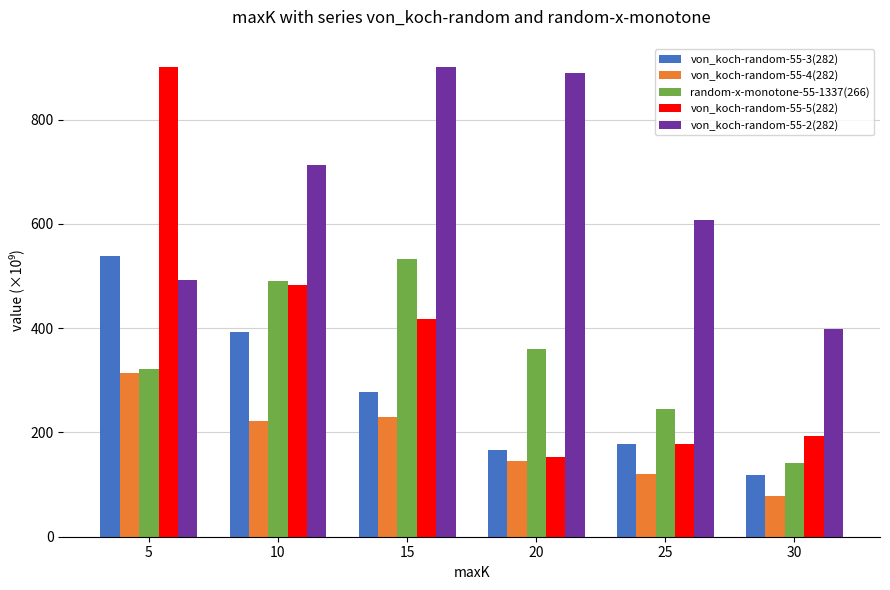

What is the sum of the von_koch-random-55-5(282) values at 5 and 10?

1383.5